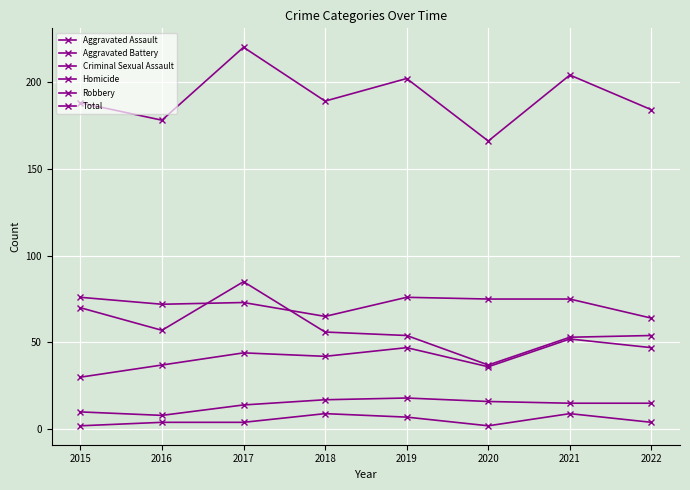

True or false: Homicide and Criminal Sexual Assault cross at least once.

False